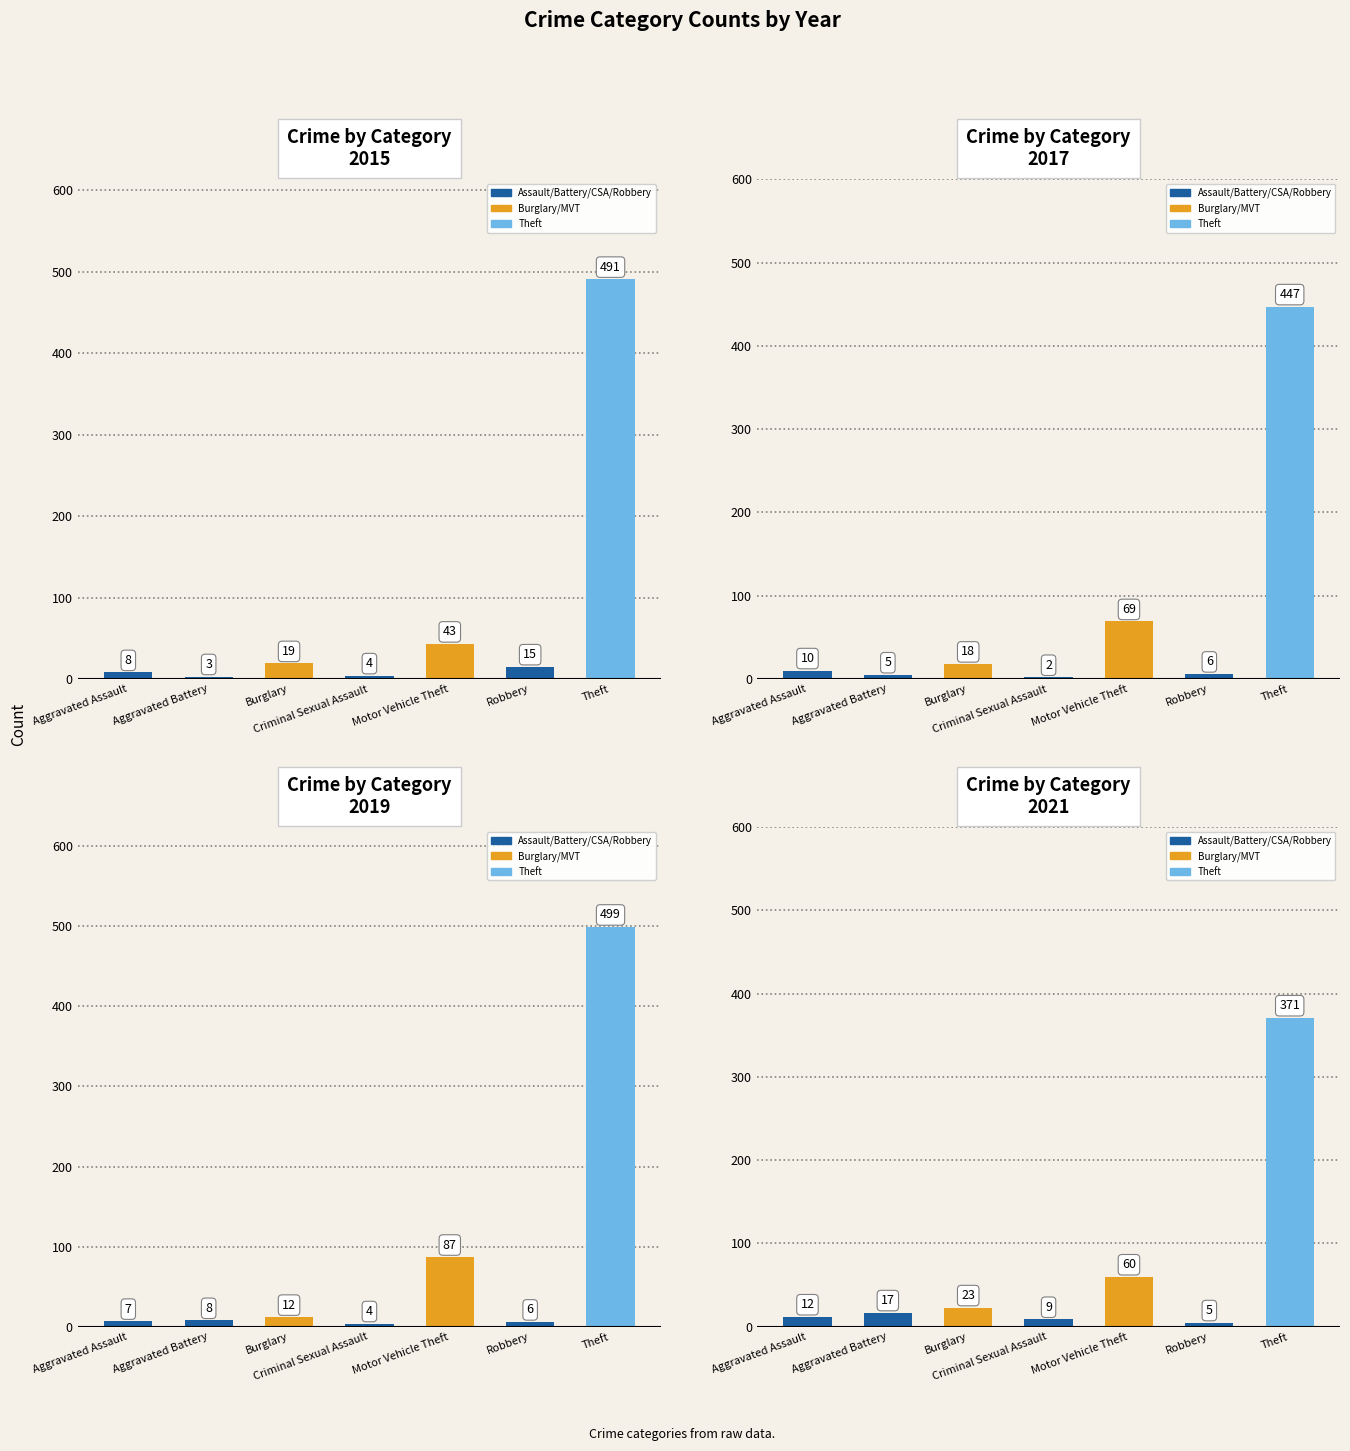

Is the value of 2017 at Theft greater than the value of 2019 at Aggravated Battery?

Yes